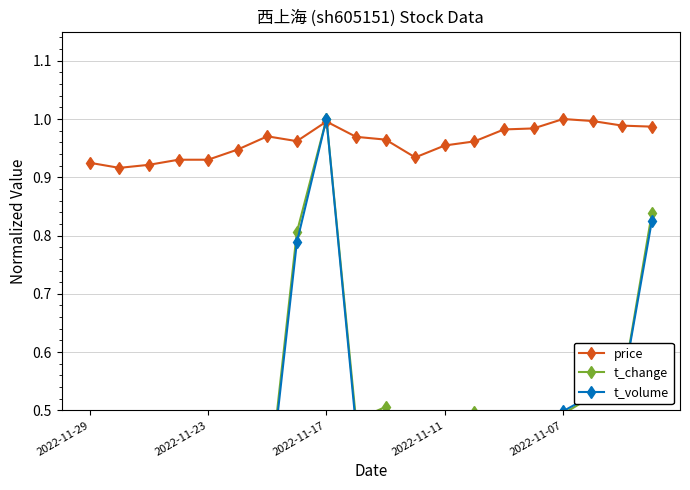

Which series has the widest spread of values?

t_volume